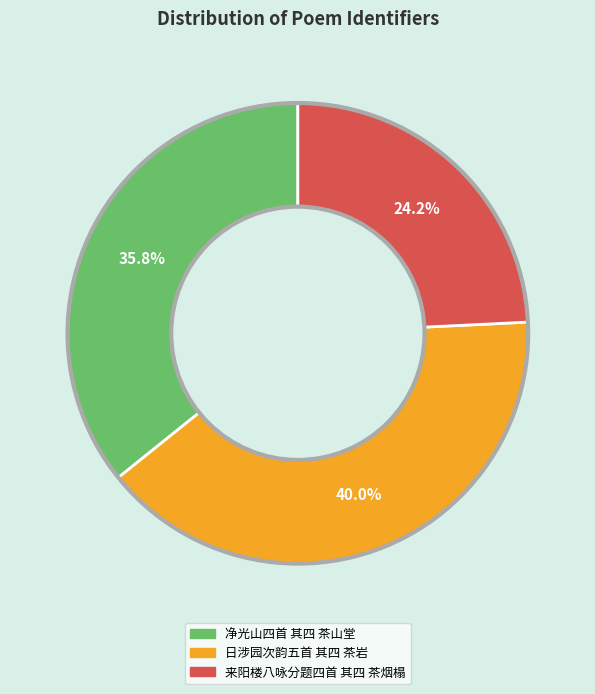

Is it true that 净光山四首 其四 茶山堂 is 36% of the pie?

True